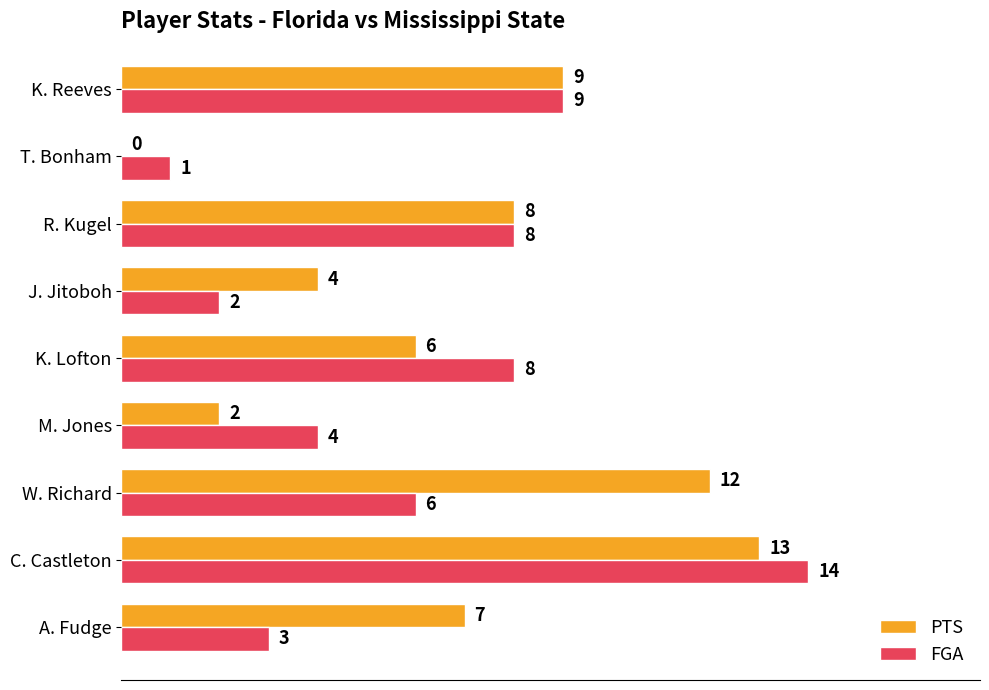

The FGA series shows 1 at J. Jitoboh. True or false?

False